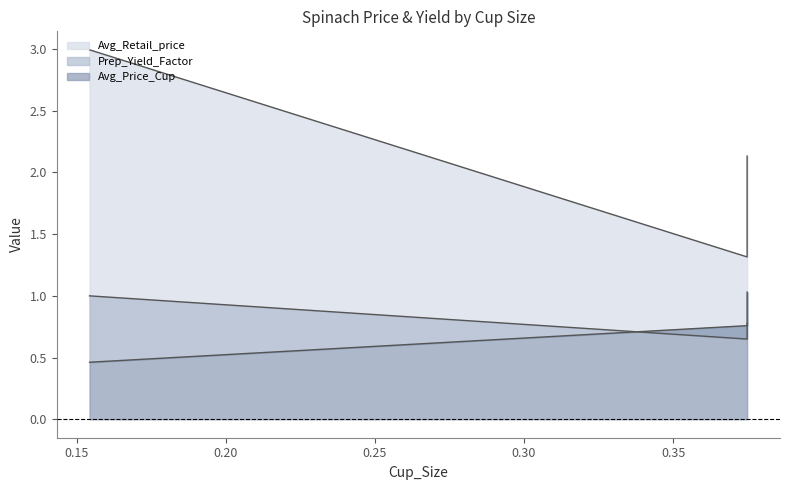

What is the value of the Prep_Yield_Factor point at the 3rd from the left?

0.7